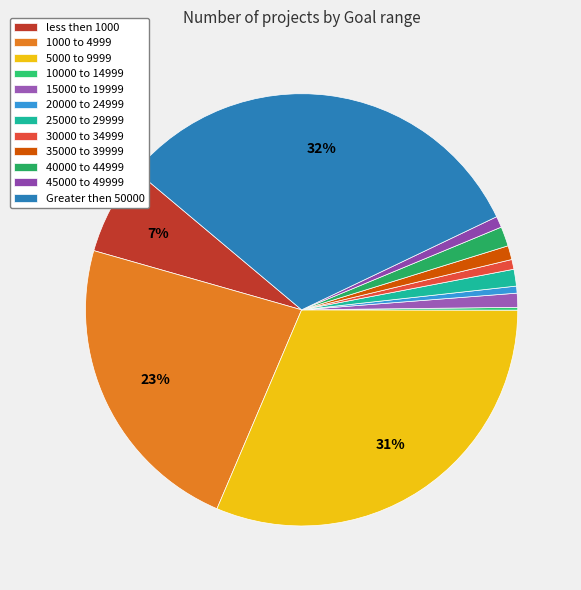

Does any single category account for the majority?

No